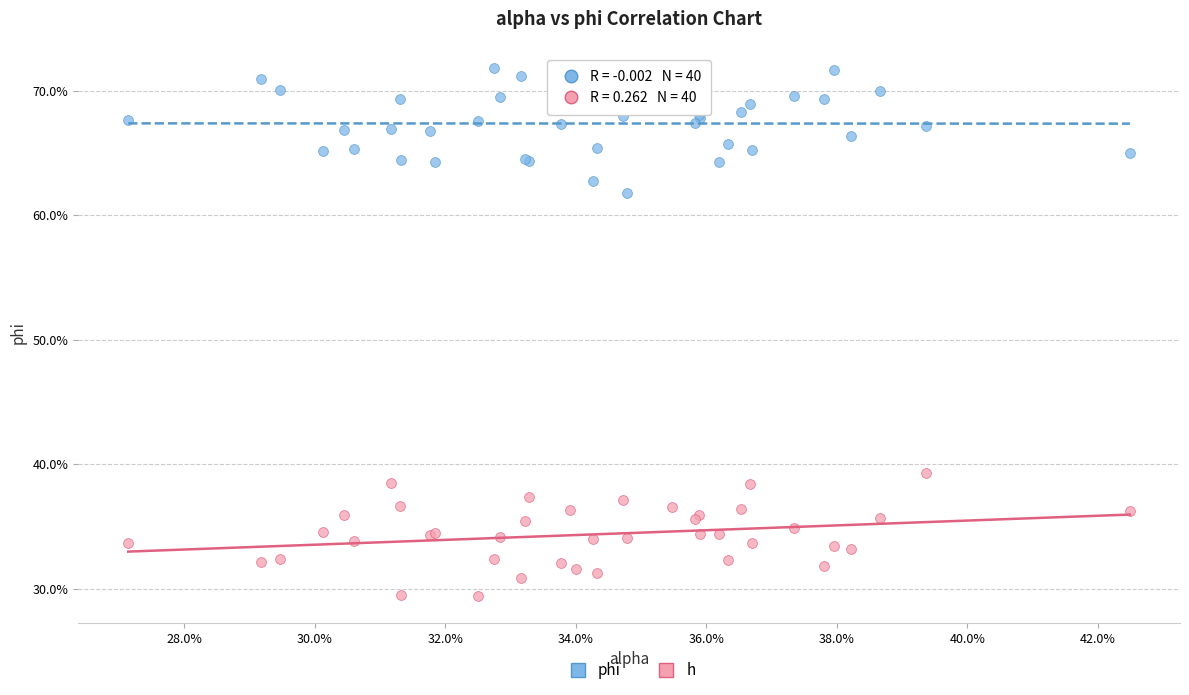

What are all the series names shown in the legend?

phi, h